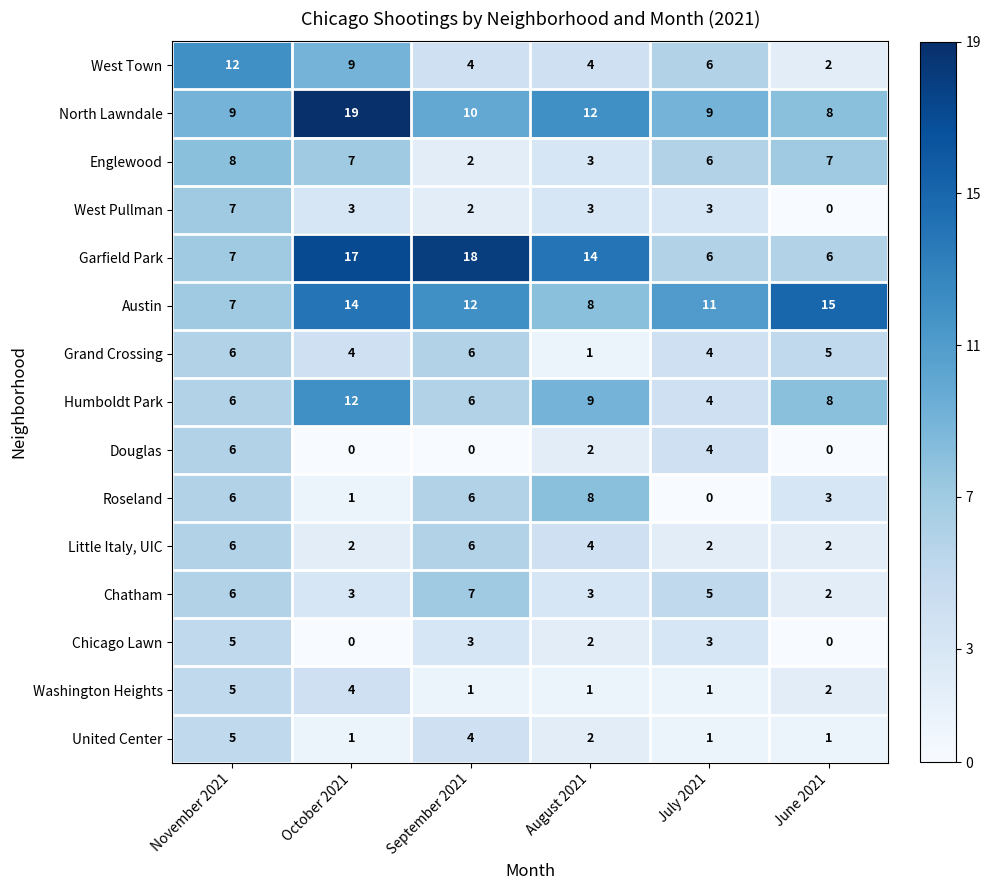

Count the Englewood values in the range 3 to 7.

4